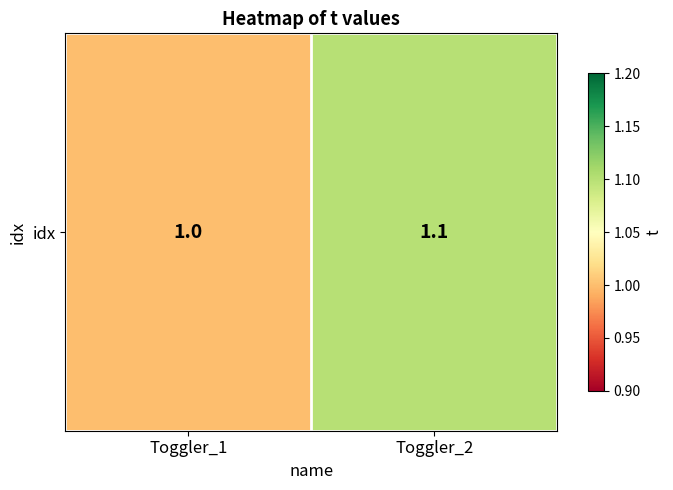

What is the difference between the values at Toggler_1 and Toggler_2?

0.1